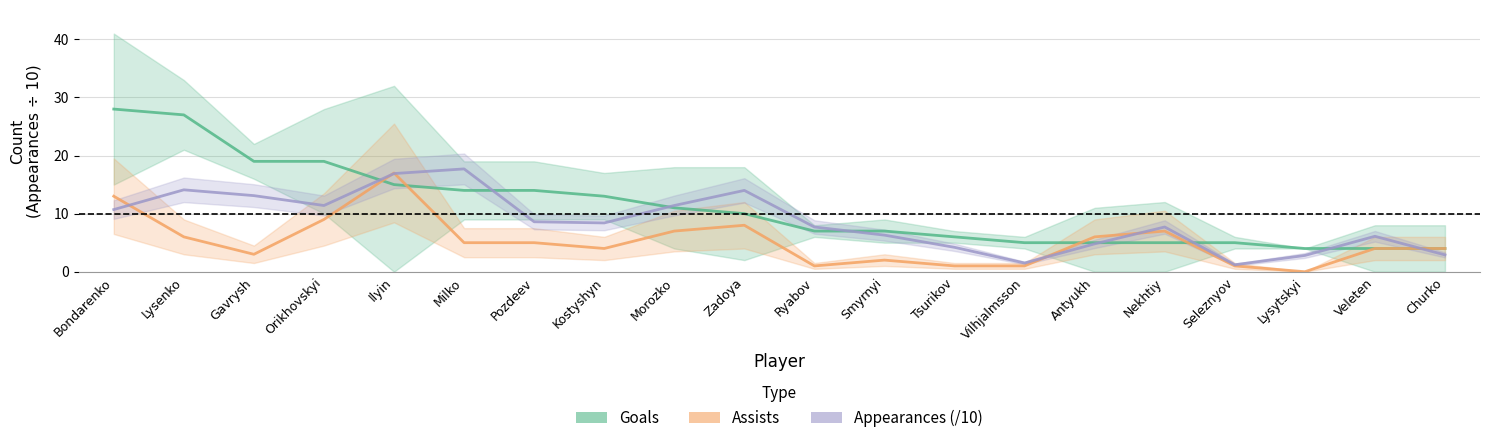

What position from the right is Pozdeev?

14